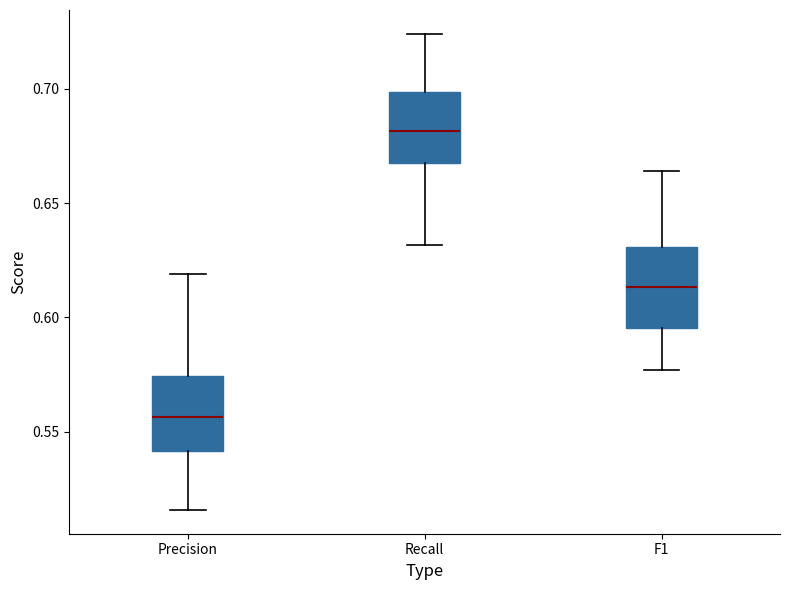

Where is the upper edge of the box for F1 on the y-axis? The values are not printed on the chart, so give them approximately, as read against the axis.

0.630